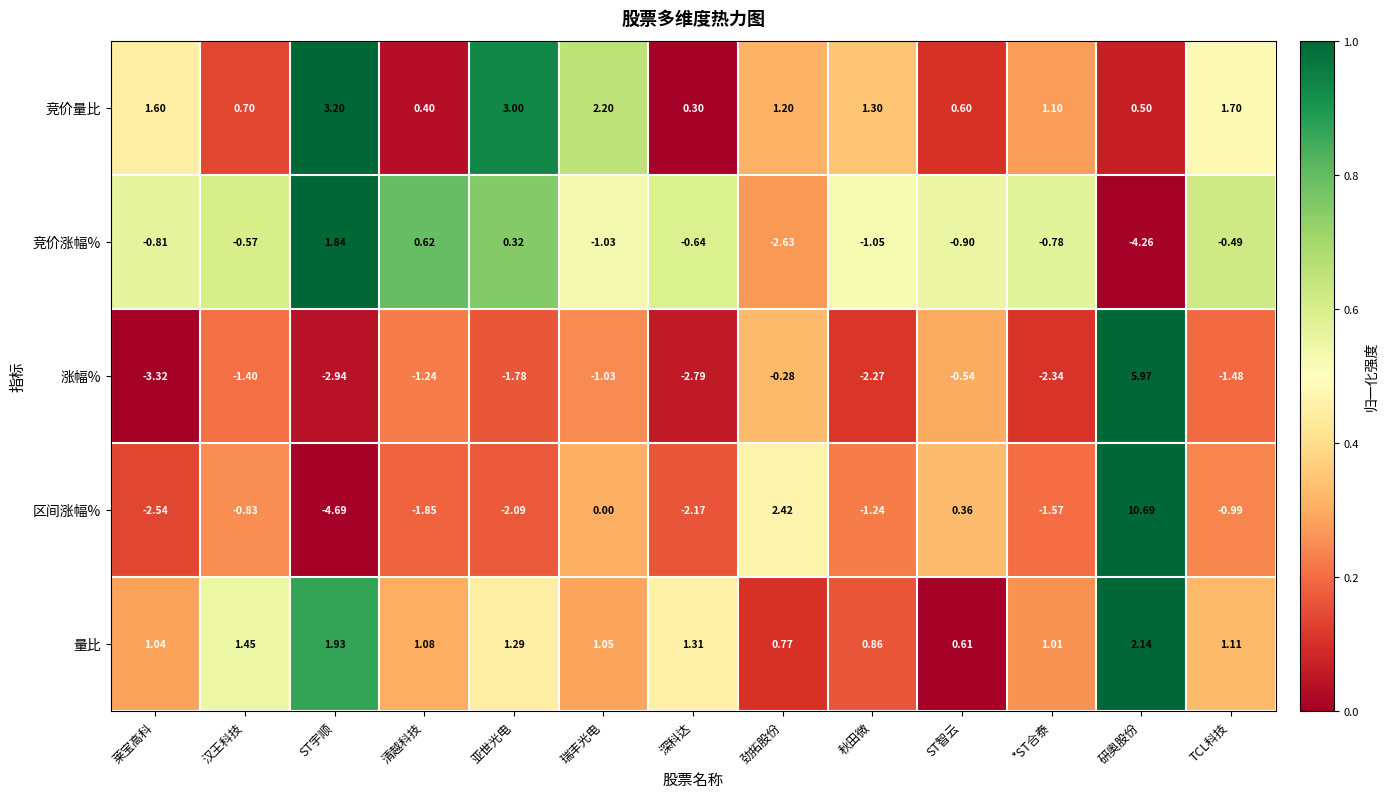

Which series has the largest total across all categories?

竞价量比